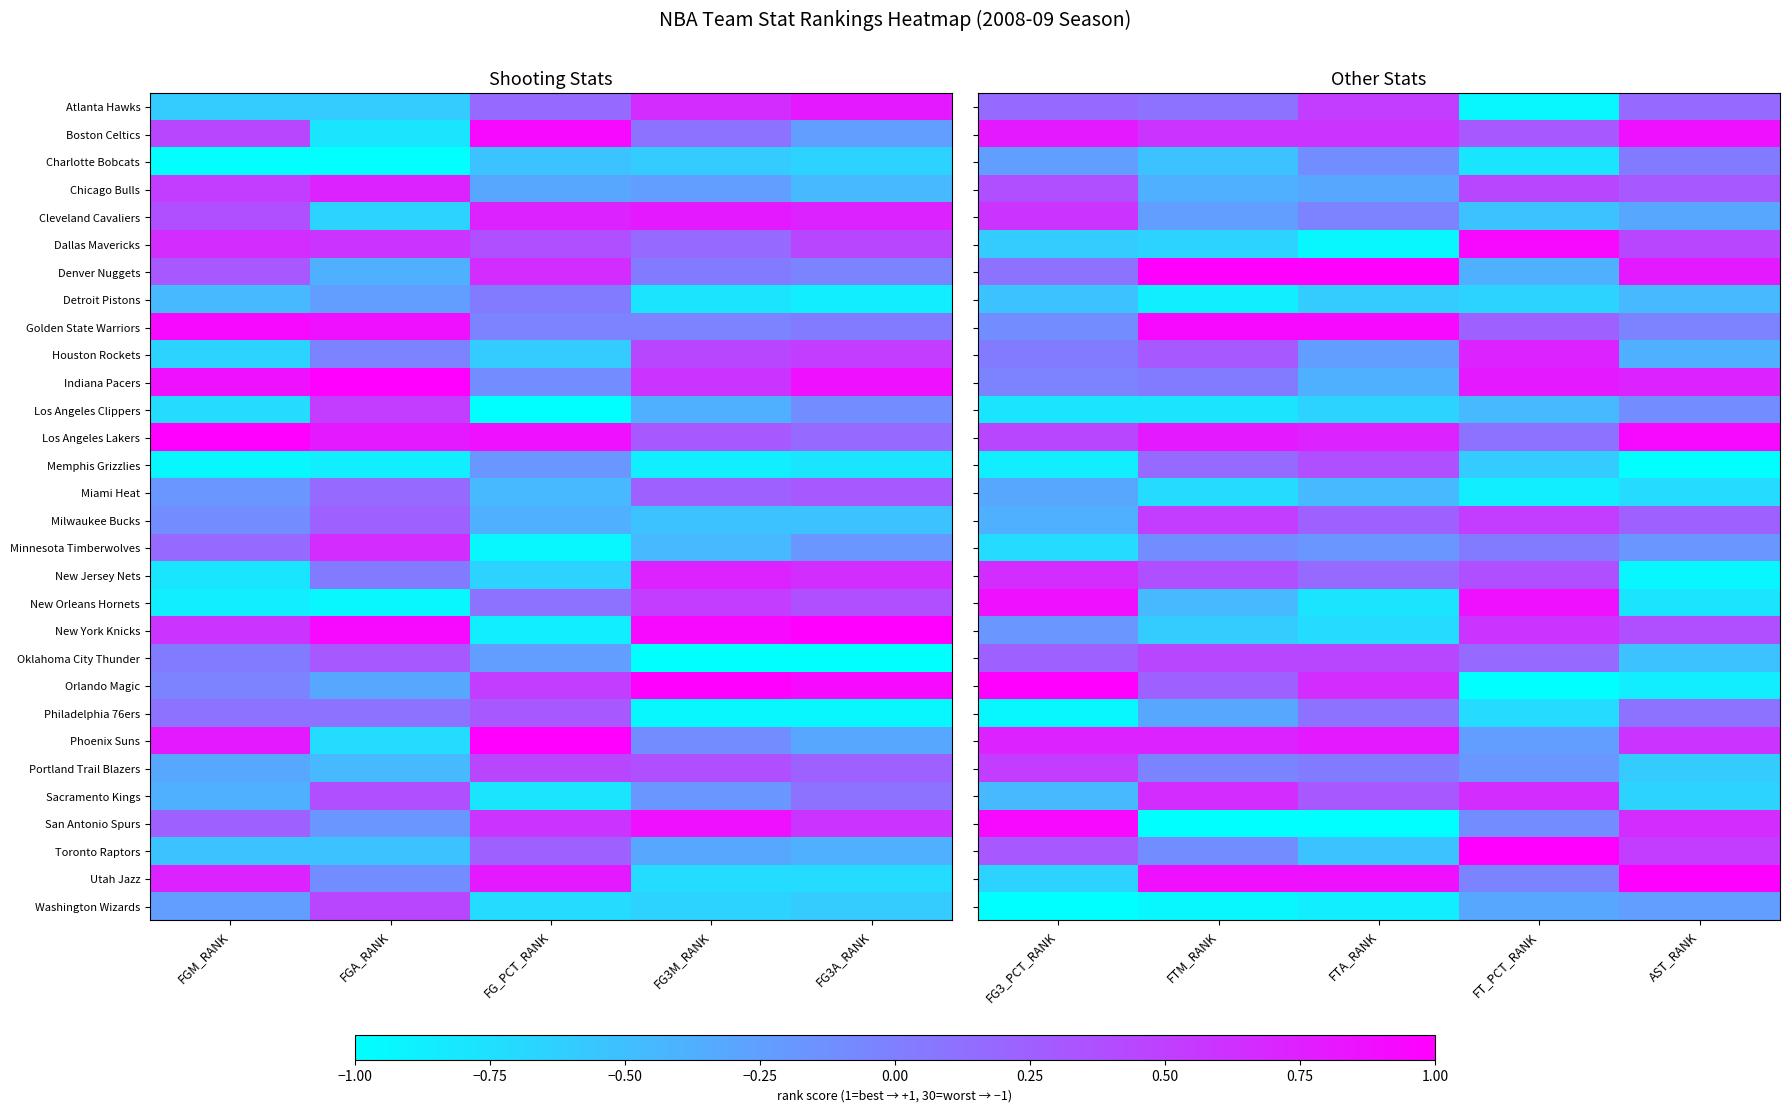

List the series in order of their peak value, lowest first.

Detroit Pistons, Miami Heat, Washington Wizards, Los Angeles Clippers, Charlotte Bobcats, Minnesota Timberwolves, Philadelphia 76ers, Memphis Grizzlies, Chicago Bulls, Oklahoma City Thunder, Atlanta Hawks, Milwaukee Bucks, Portland Trail Blazers, Cleveland Cavaliers, New York Knicks, New Jersey Nets, Sacramento Kings, Houston Rockets, Indiana Pacers, Phoenix Suns, Boston Celtics, New Orleans Hornets, Dallas Mavericks, Golden State Warriors, Los Angeles Lakers, San Antonio Spurs, Denver Nuggets, Orlando Magic, Toronto Raptors, Utah Jazz